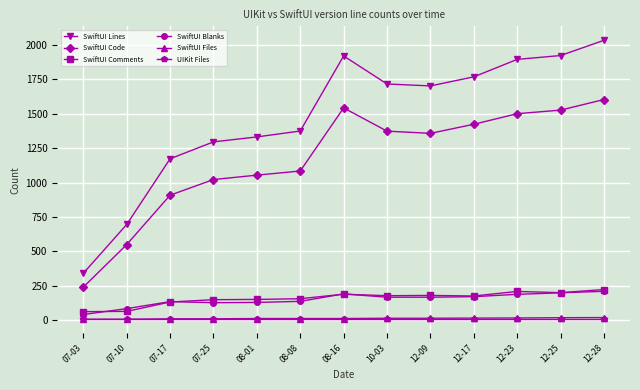

At how many categories does at least one series exceed 810?

11